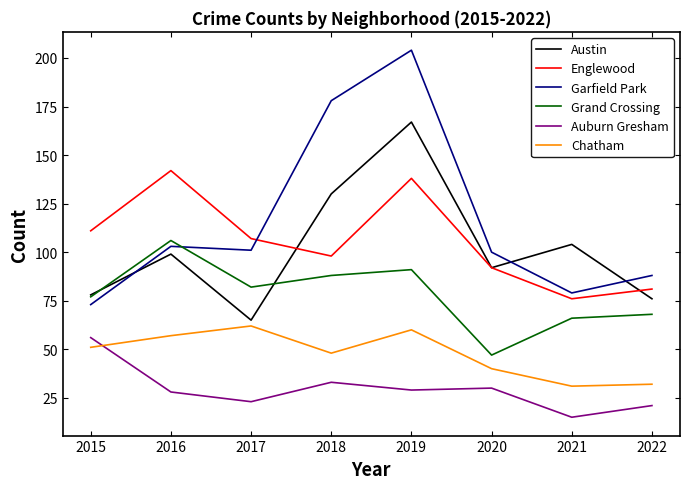

Reading left to right, transcribe all the data shown in this chart.

Austin: 2015=78	2016=99	2017=65	2018=130	2019=167	2020=92	2021=104	2022=76
Englewood: 2015=111	2016=142	2017=107	2018=98	2019=138	2020=92	2021=76	2022=81
Garfield Park: 2015=73	2016=103	2017=101	2018=178	2019=204	2020=100	2021=79	2022=88
Grand Crossing: 2015=77	2016=106	2017=82	2018=88	2019=91	2020=47	2021=66	2022=68
Auburn Gresham: 2015=56	2016=28	2017=23	2018=33	2019=29	2020=30	2021=15	2022=21
Chatham: 2015=51	2016=57	2017=62	2018=48	2019=60	2020=40	2021=31	2022=32